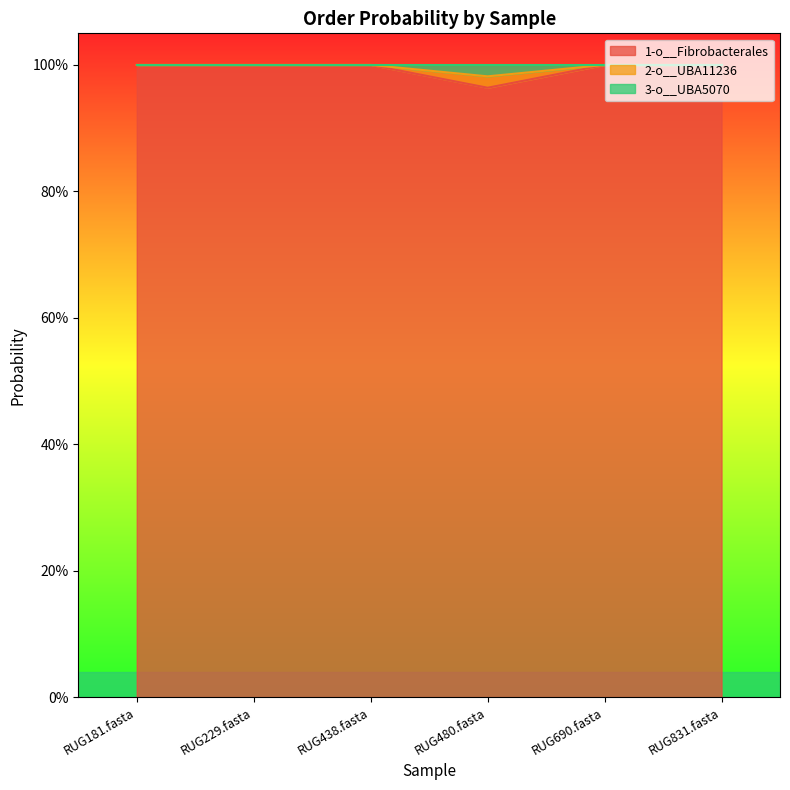

True or false: 2-o__UBA11236 and 1-o__Fibrobacterales intersect in this chart.

False